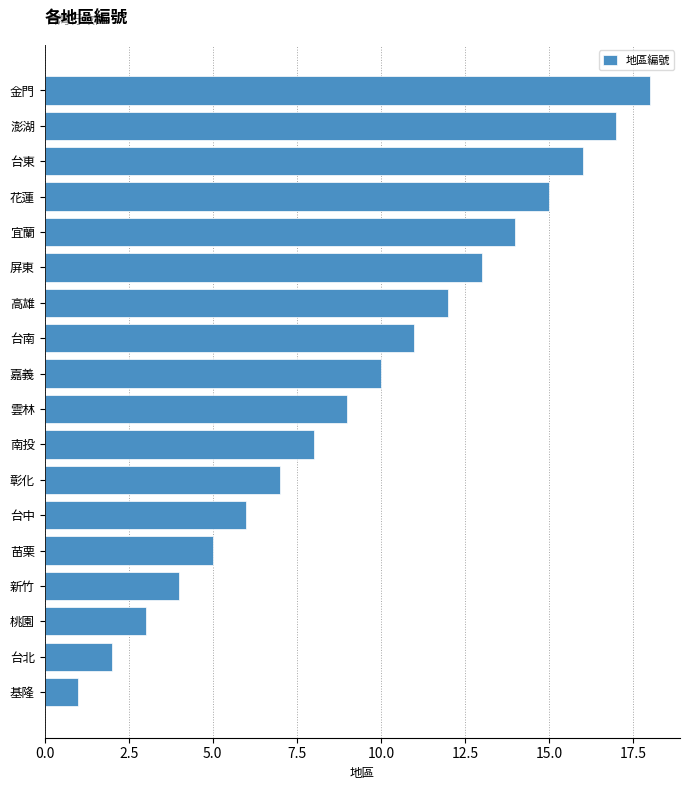

What is the smallest value displayed?

1